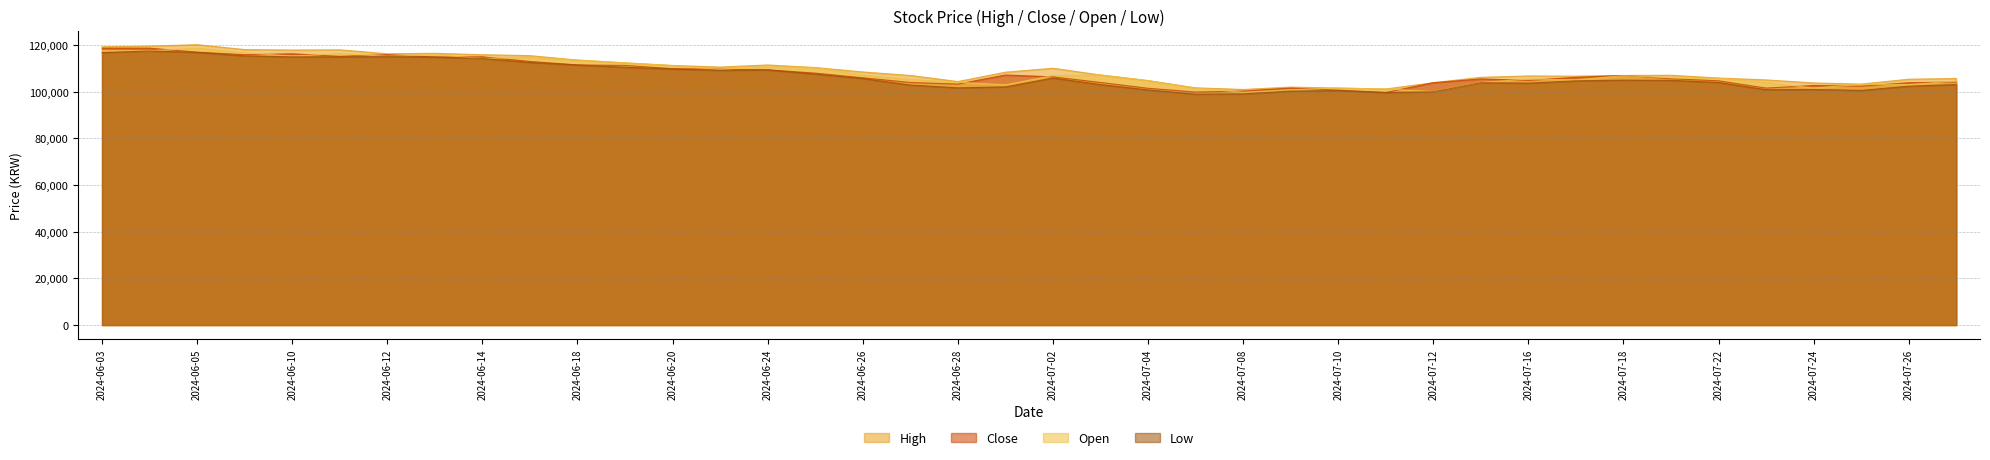

True or false: Low has more than 1 points higher than both neighbors.

True